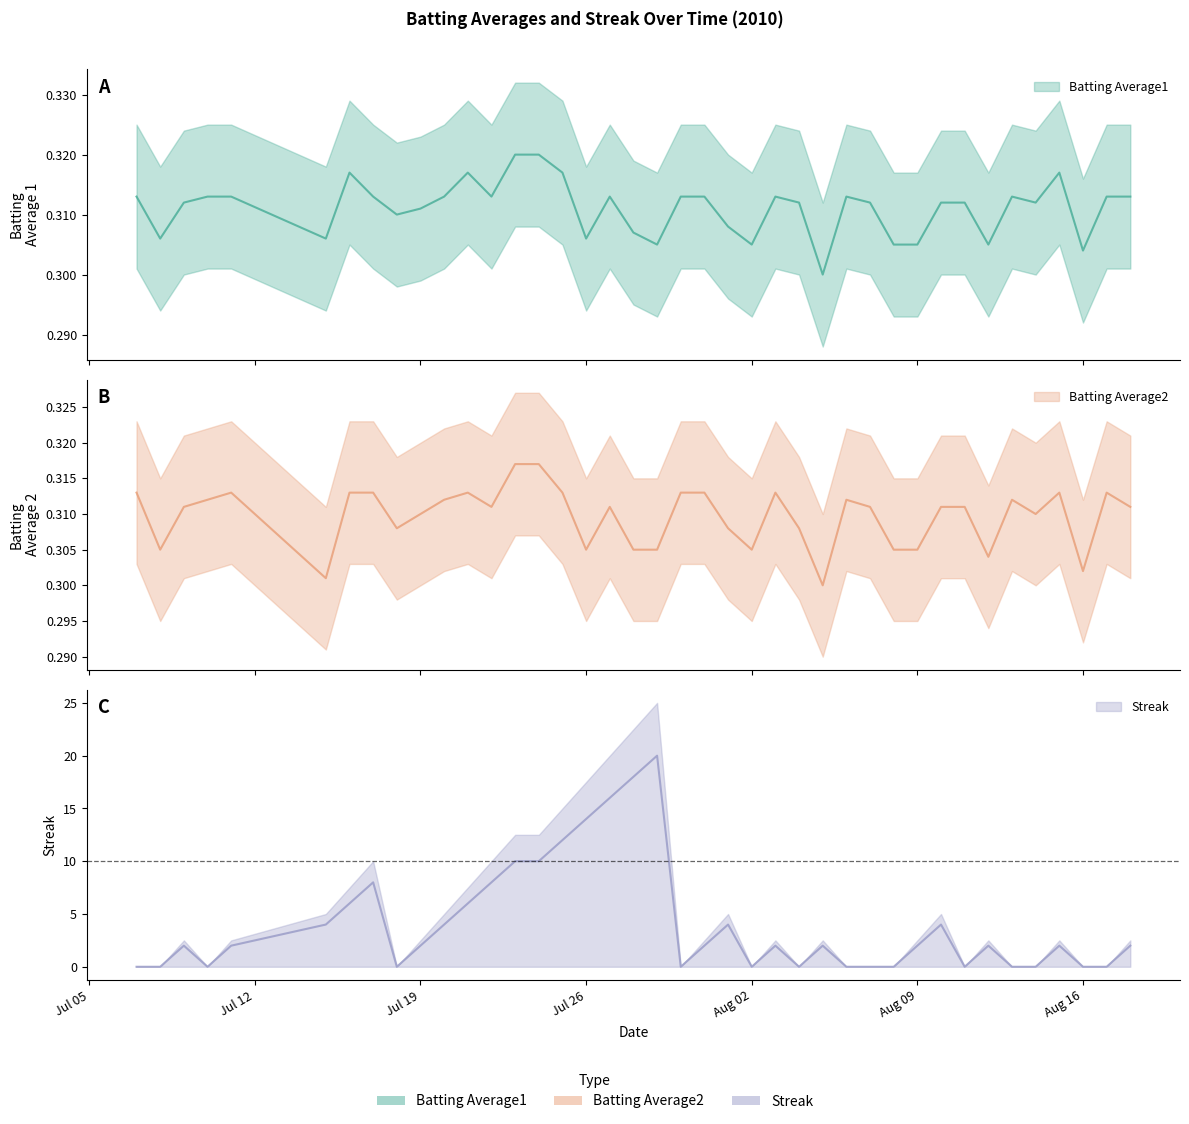

In Batting Average2, how many points are higher than both neighbors (excluding endpoints)?

8